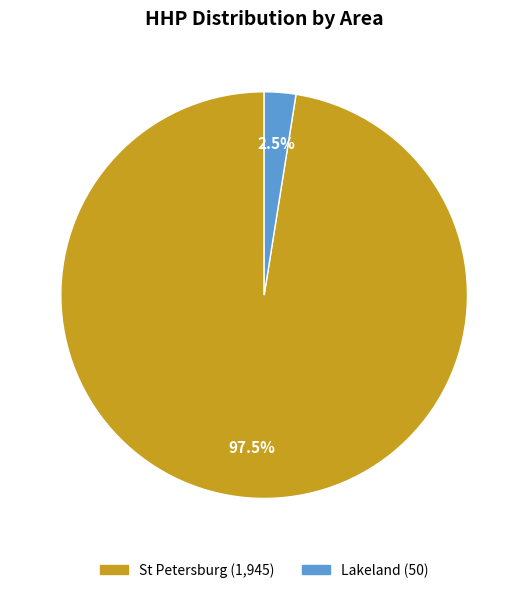

Count the number of slices in the pie.

2